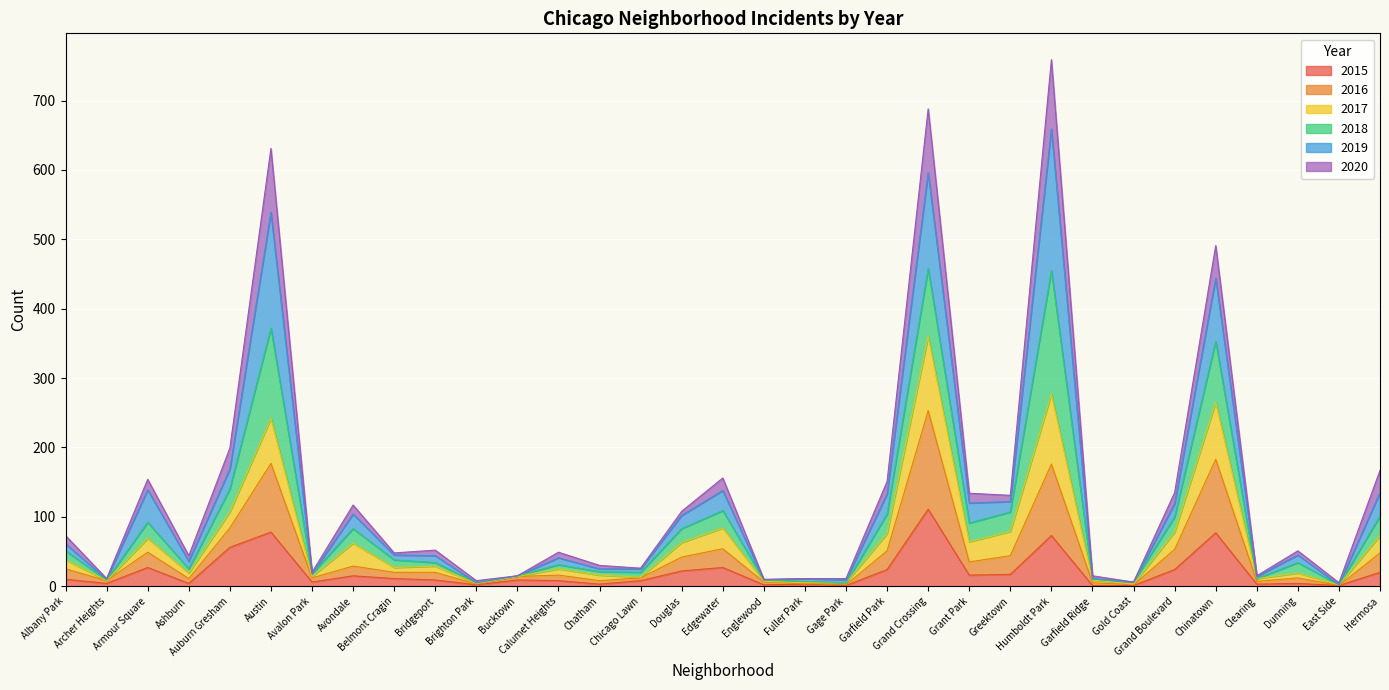

The value of 2016 at East Side is 3. True or false?

False